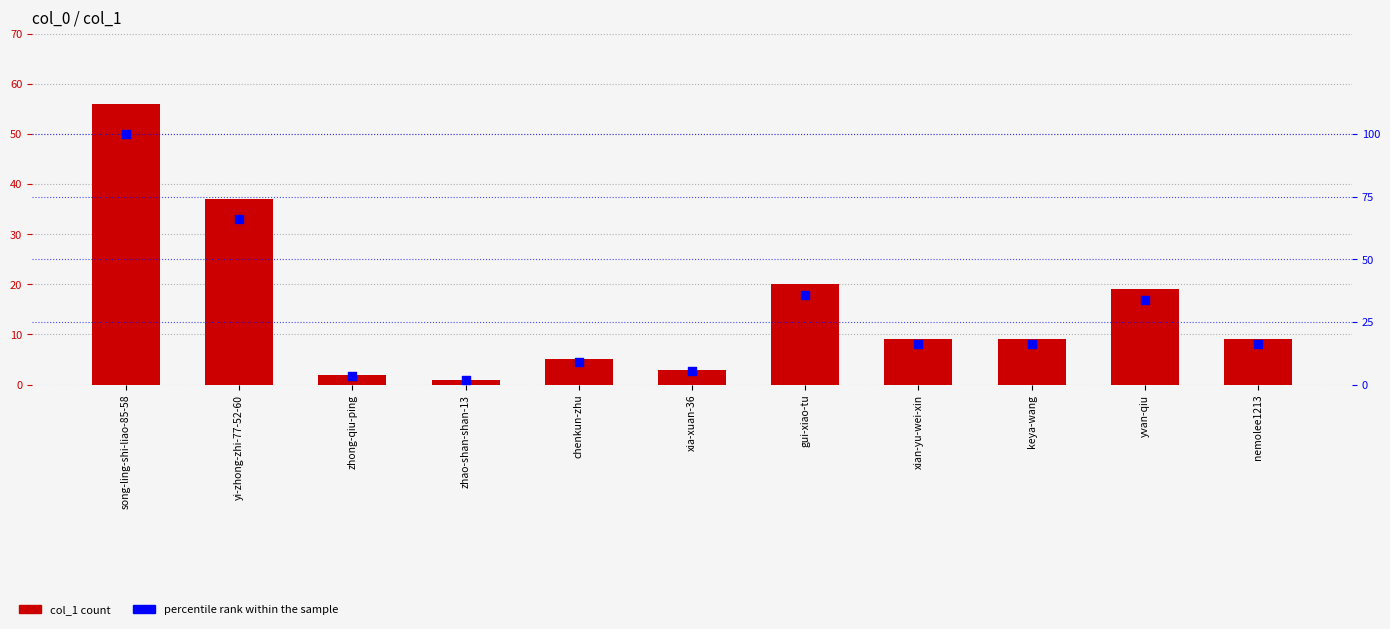

Which series has the largest total across all categories?

percentile rank within the sample